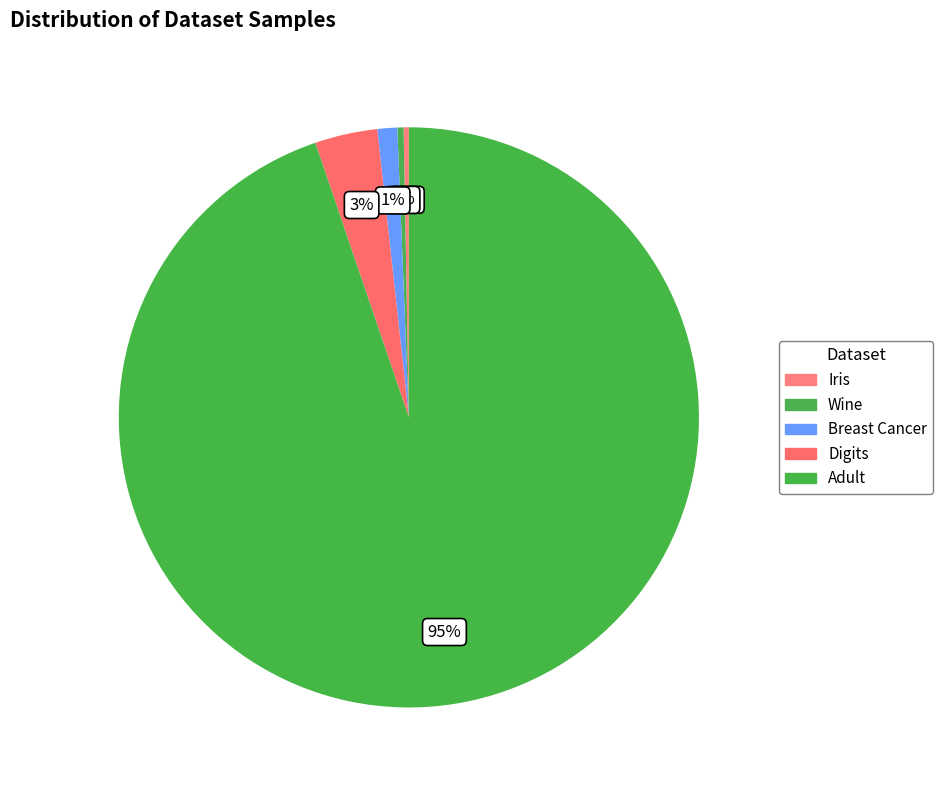

Which category accounts for the majority?

Adult